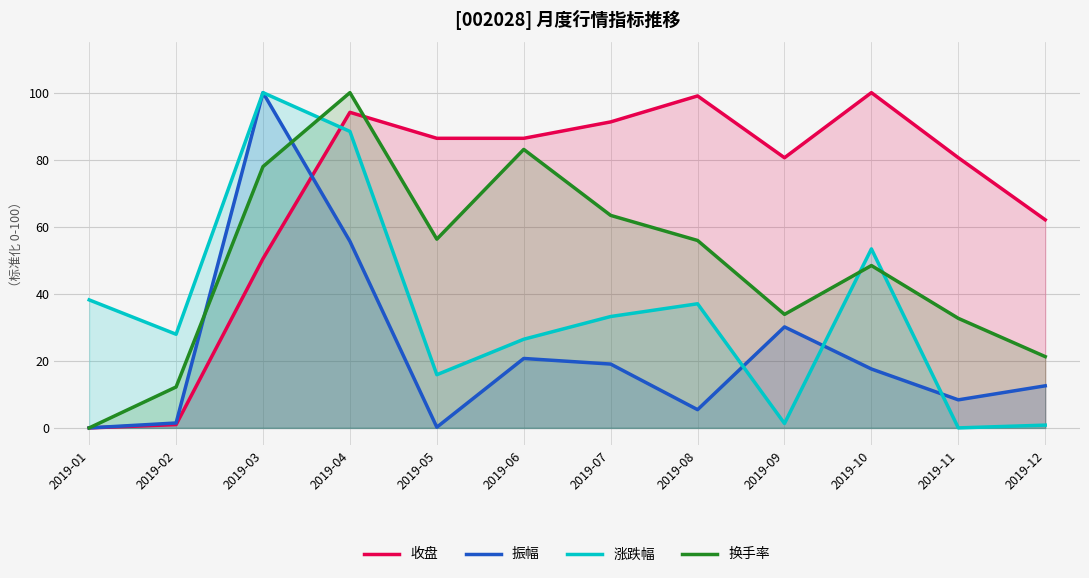

Is it true that 振幅 equals 1.5 at 2019-02?

True